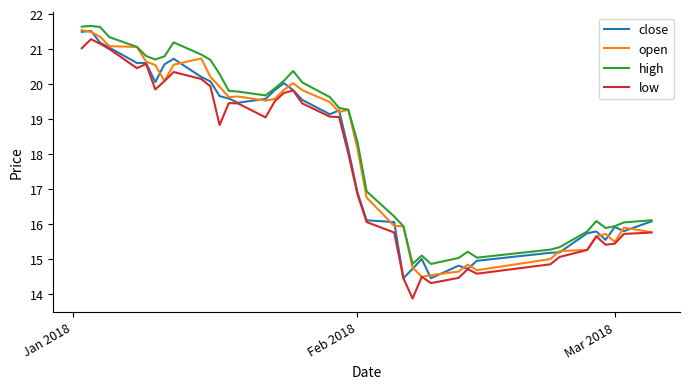

True or false: high and low intersect in this chart.

False